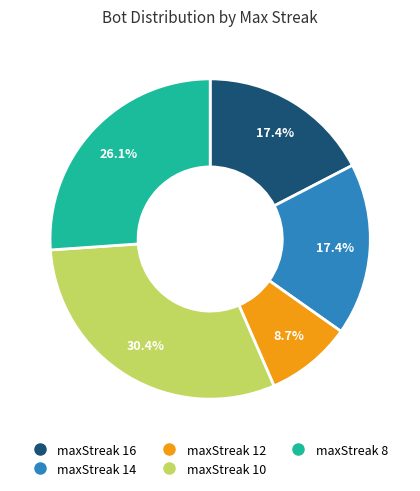

Does any single category account for the majority?

No